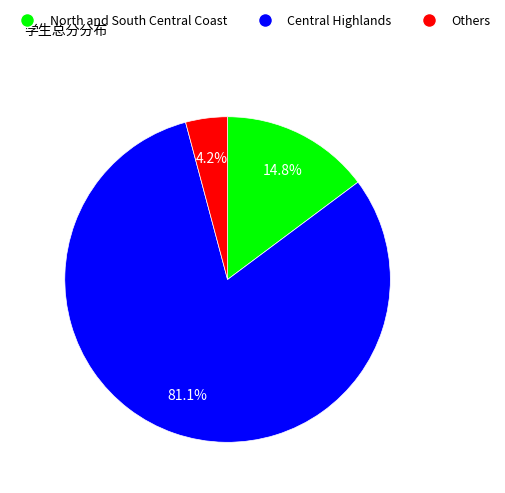

Is there a majority slice in this chart?

Yes